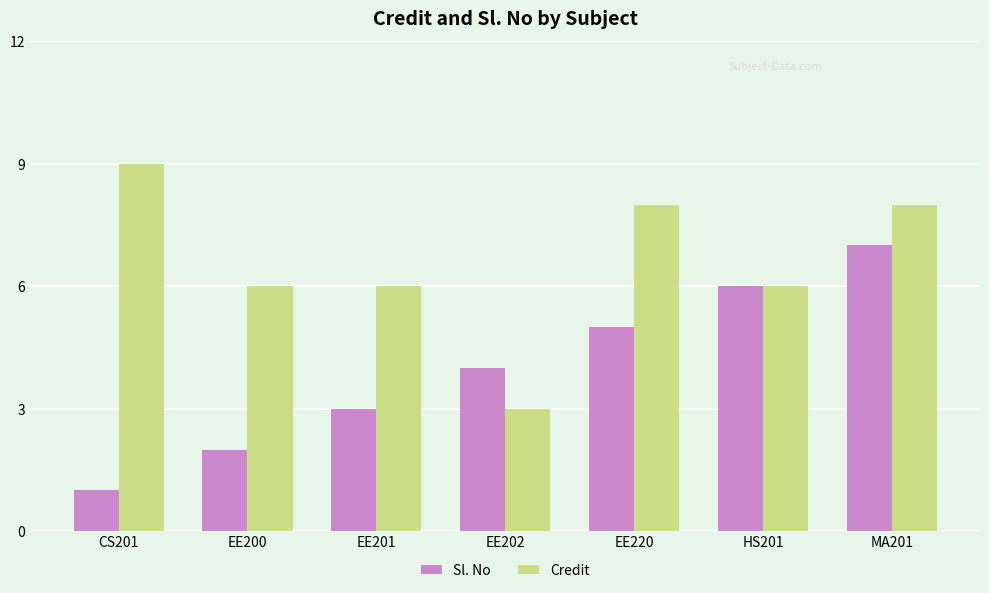

What is the value of the Credit bar at the 6th from the left?

6